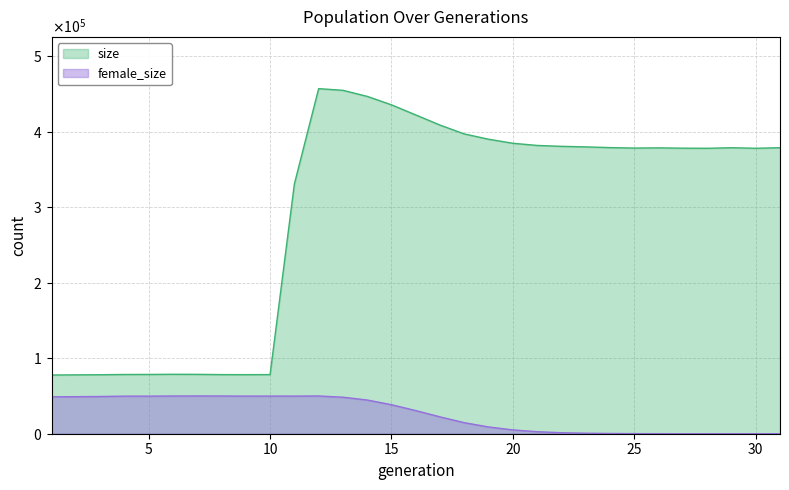

At how many categories does at least one series exceed 233126?

21